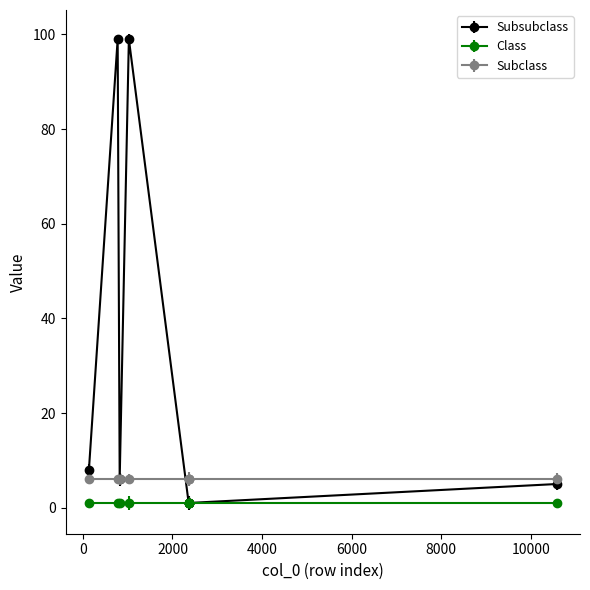

Rank the series by their maximum value, from highest to lowest.

Subsubclass, Subclass, Class